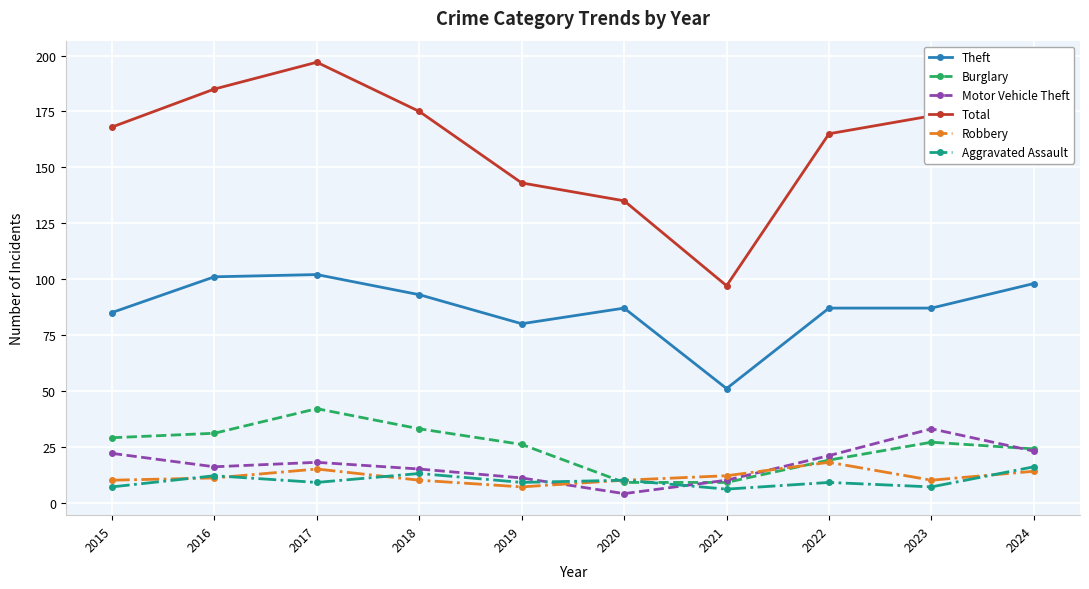

True or false: Total and Motor Vehicle Theft intersect in this chart.

False